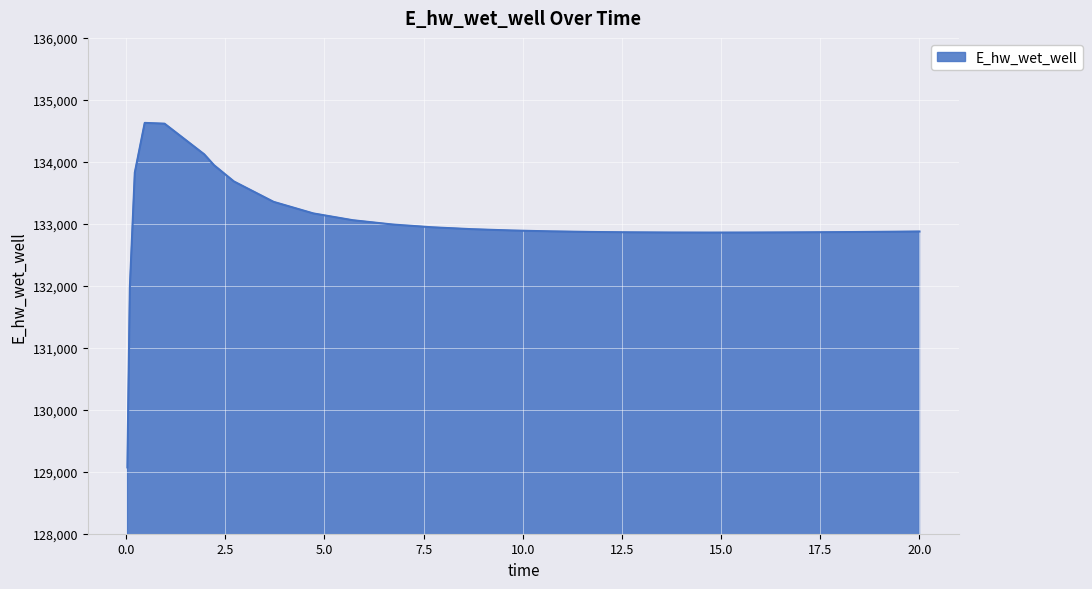

What is the difference between the maximum and minimum values?

5558.0